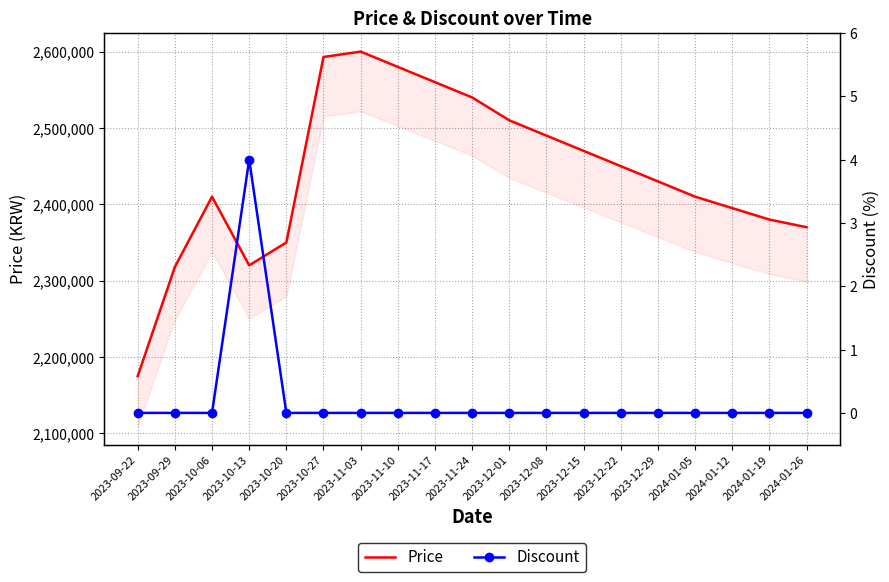

Is it true that Price equals 2540000 at 2023-11-24?

True